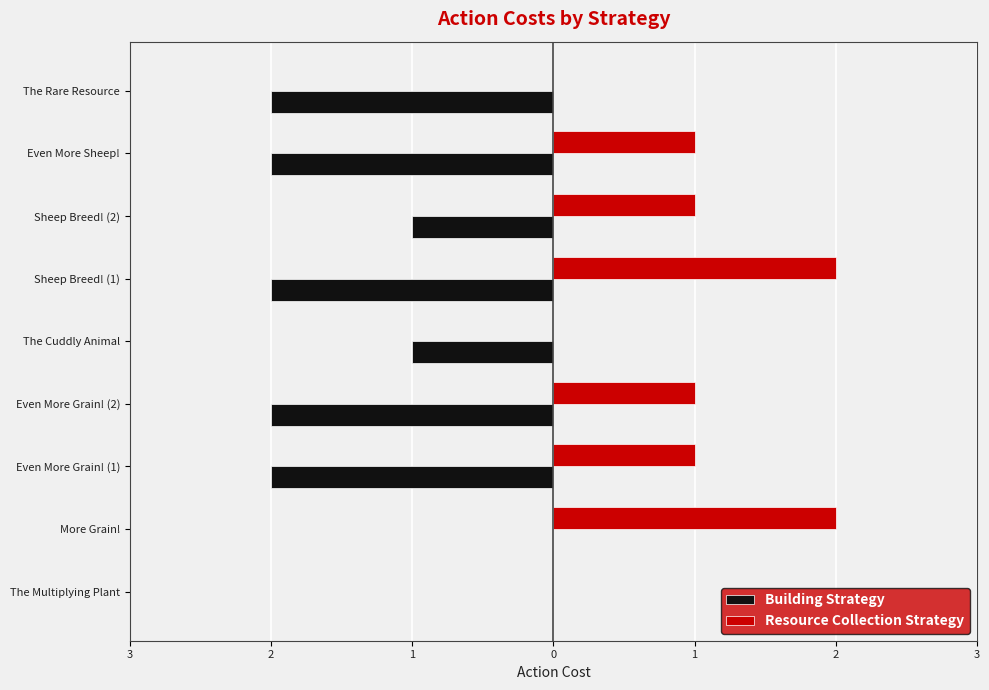

Reading left to right, list all the values displayed in this chart.

Building Strategy: 0	0	-2	-2	-1	-2	-1	-2	-2
Resource Collection Strategy: 0	2	1	1	0	2	1	1	0